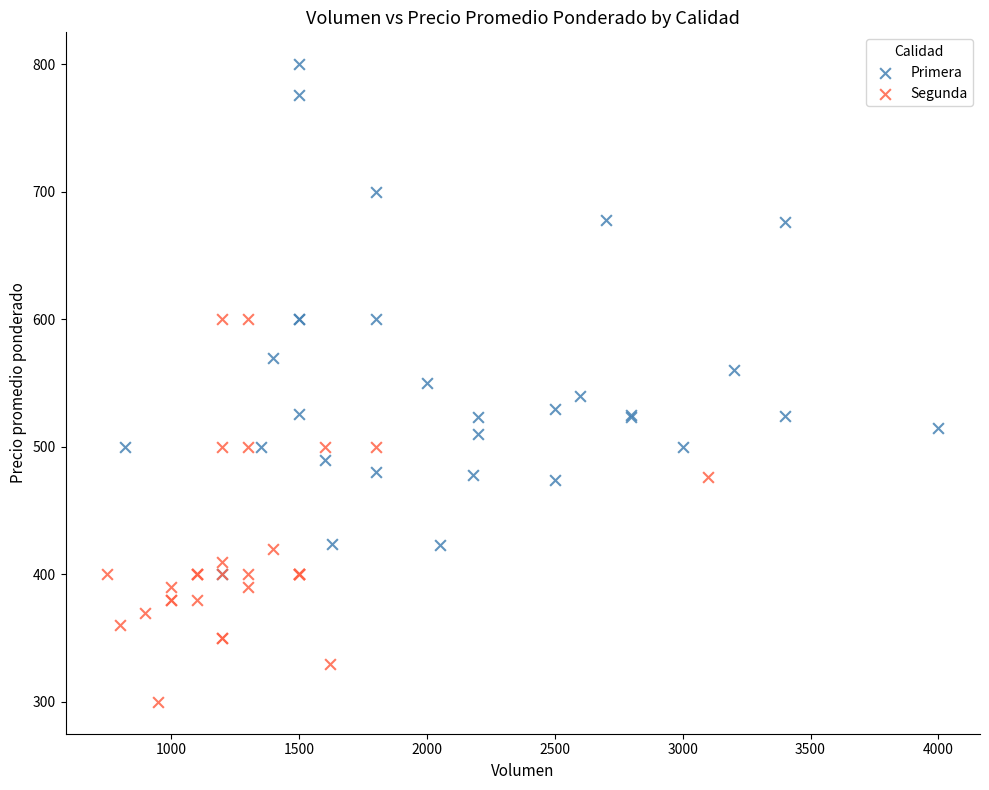

What are all the series names shown in the legend?

Primera, Segunda